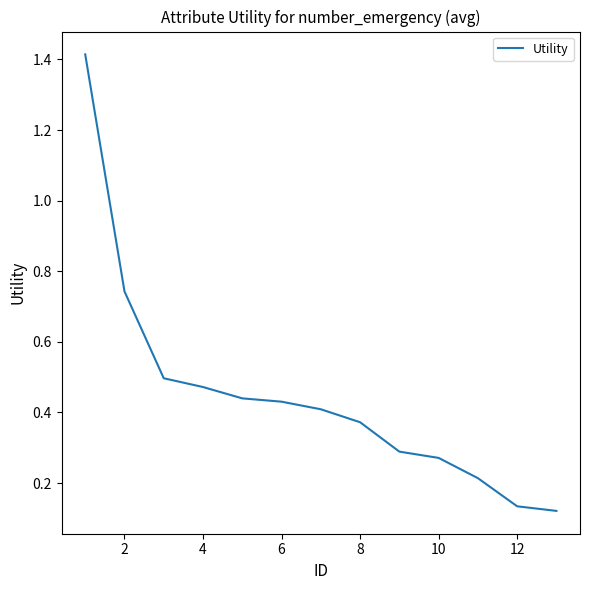

What is the difference between the maximum and minimum values?

1.3